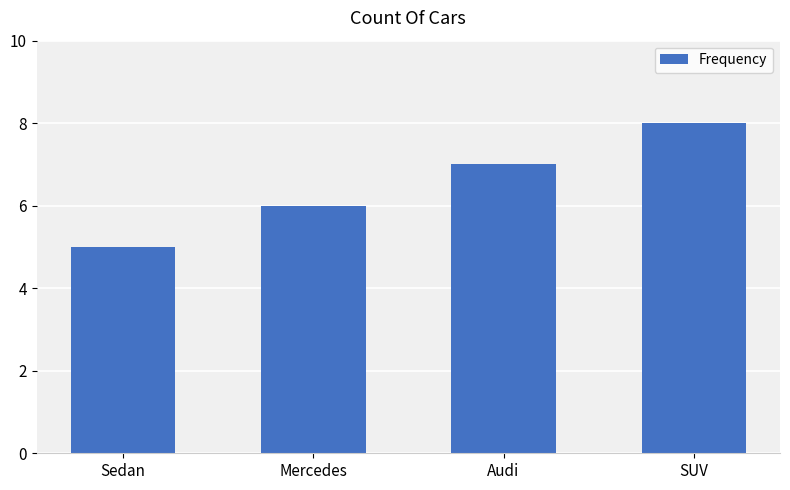

Which category has the highest value across all series?

SUV